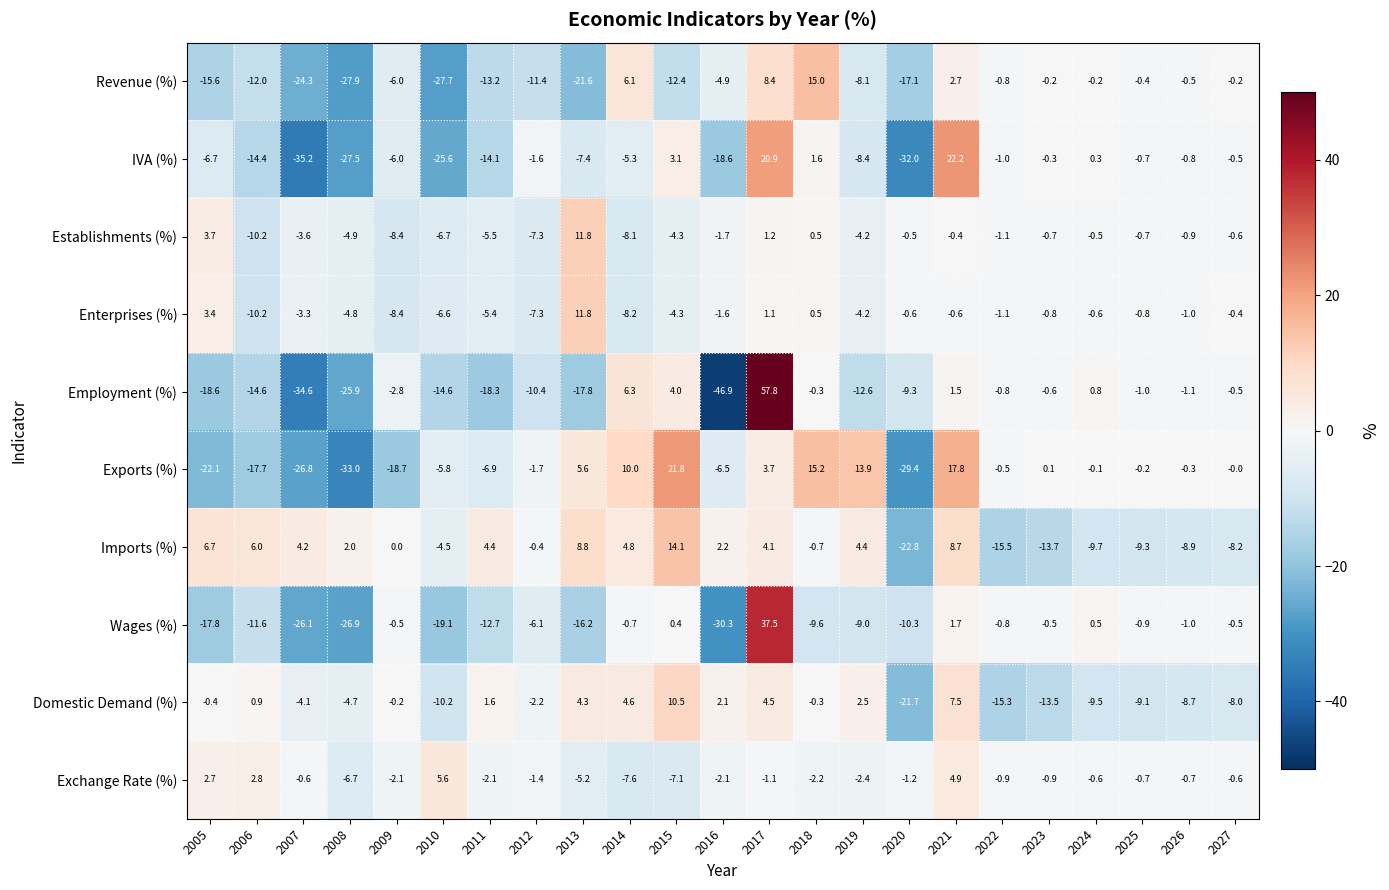

What is the sum of all Wages (%) values?

-160.5